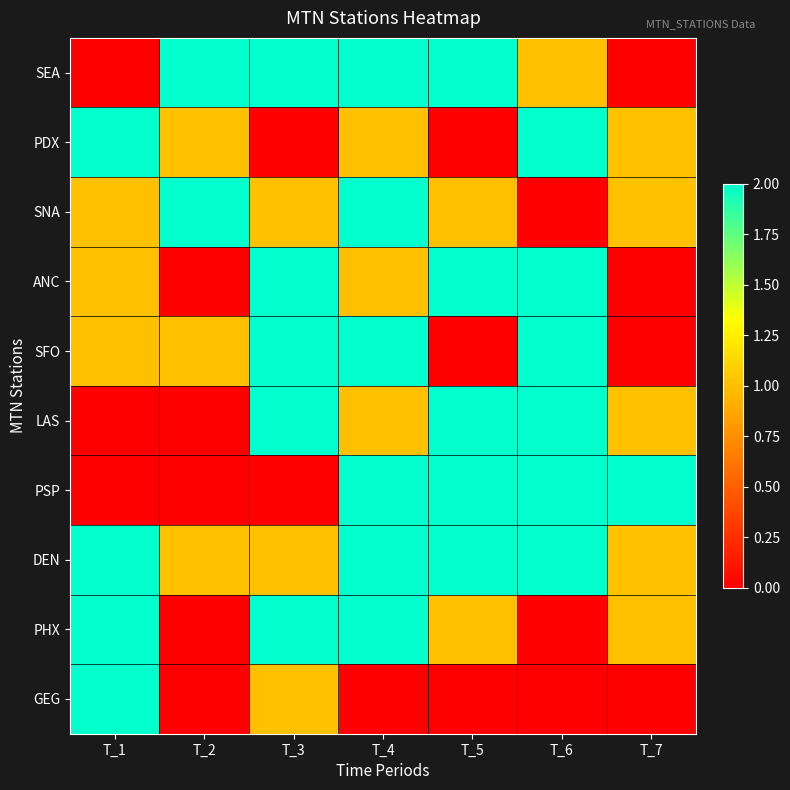

At which category is the sum across all series the highest?

T_4